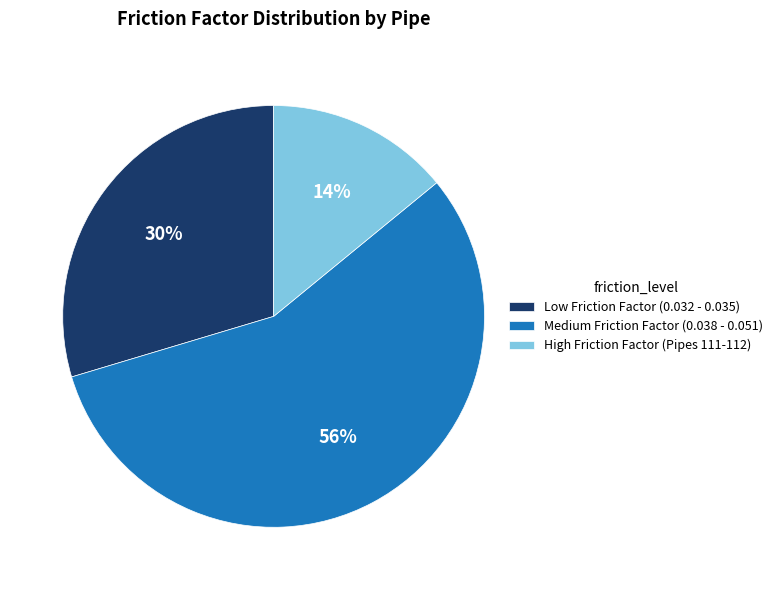

Count the number of slices in the pie.

3